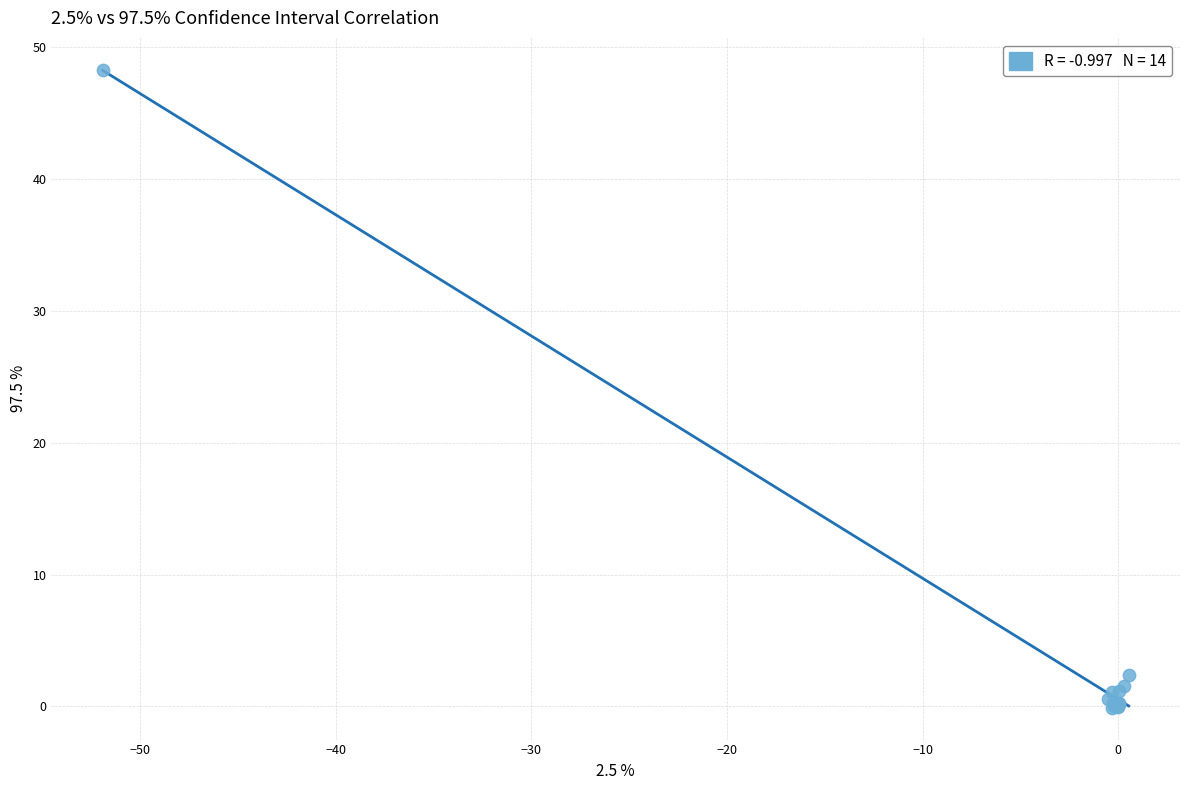

What Y value in the scatter plot is closest to 24?

2.4